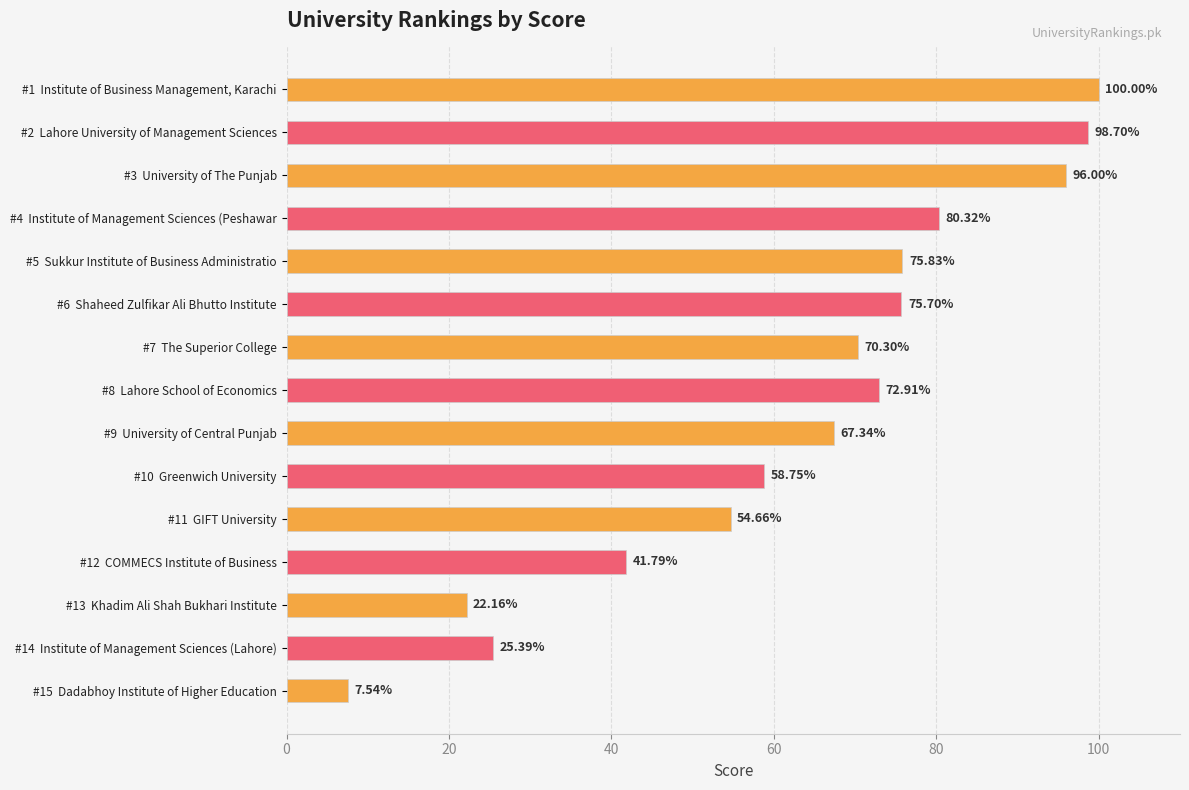

List the labels in order of value, smallest first.

#15  Dadabhoy Institute of Higher Education, #13  Khadim Ali Shah Bukhari Institute, #14  Institute of Management Sciences (Lahore), #12  COMMECS Institute of Business, #11  GIFT University, #10  Greenwich University, #9  University of Central Punjab, #7  The Superior College, #8  Lahore School of Economics, #6  Shaheed Zulfikar Ali Bhutto Institute, #5  Sukkur Institute of Business Administratio, #4  Institute of Management Sciences (Peshawar, #3  University of The Punjab, #2  Lahore University of Management Sciences, #1  Institute of Business Management, Karachi